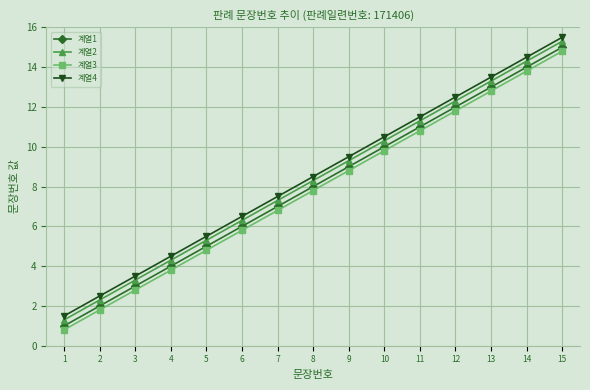

Read the 계열3 value at 5.

4.8